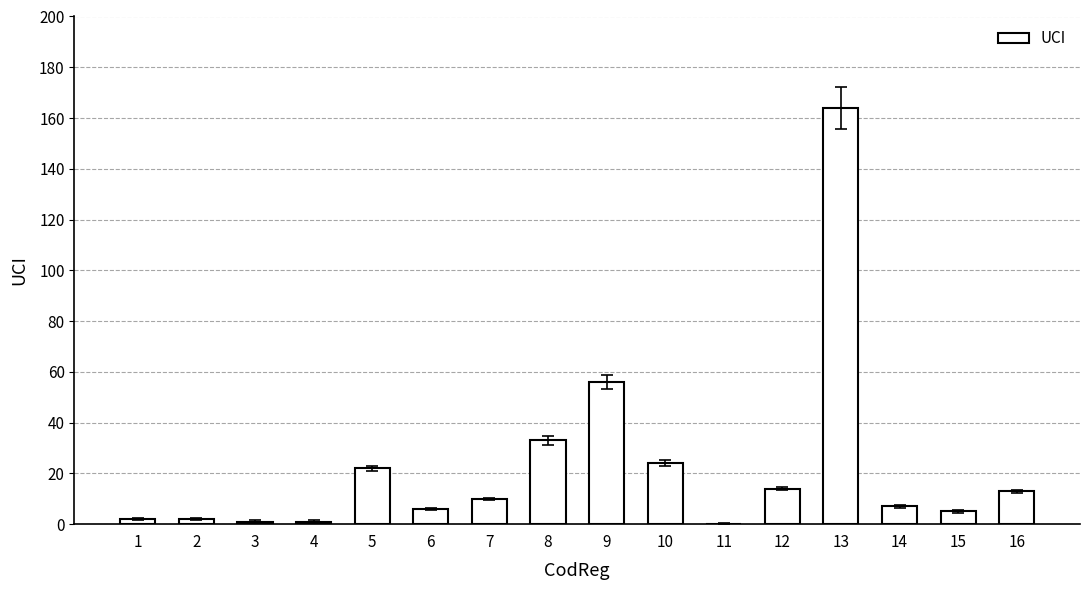

What is the change in value from 3 to 14?

+6